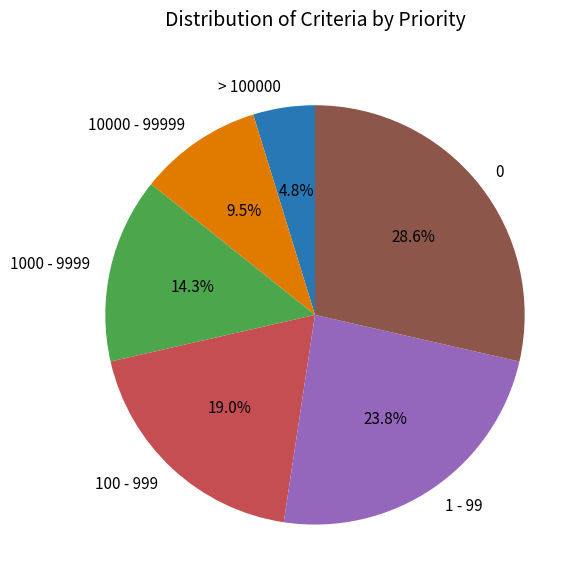

To the nearest percent, what percentage of the pie is > 100000?

5%